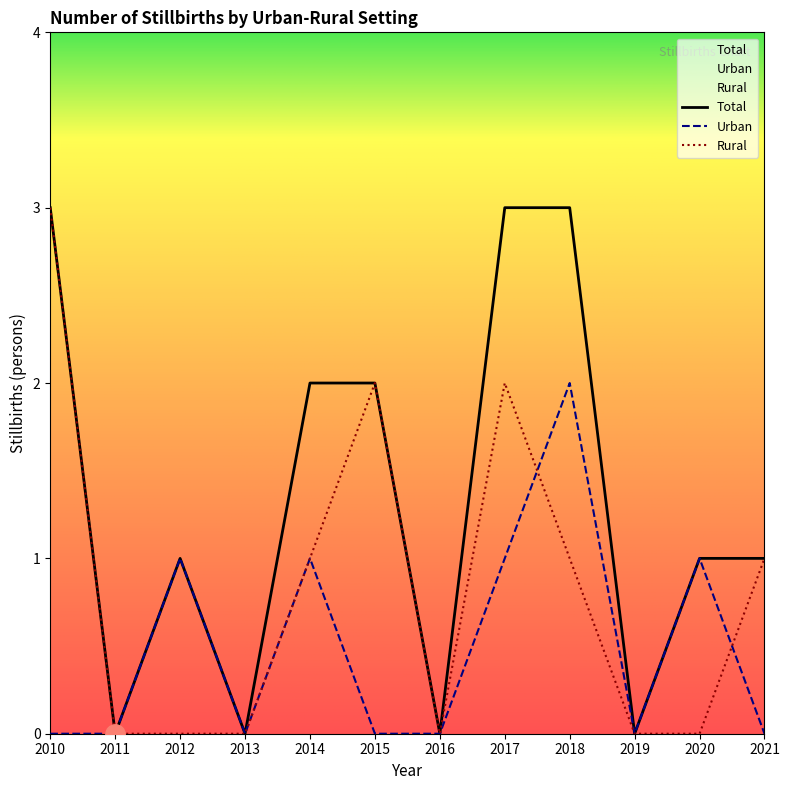

What are all the series names shown in the legend?

Total, Urban, Rural